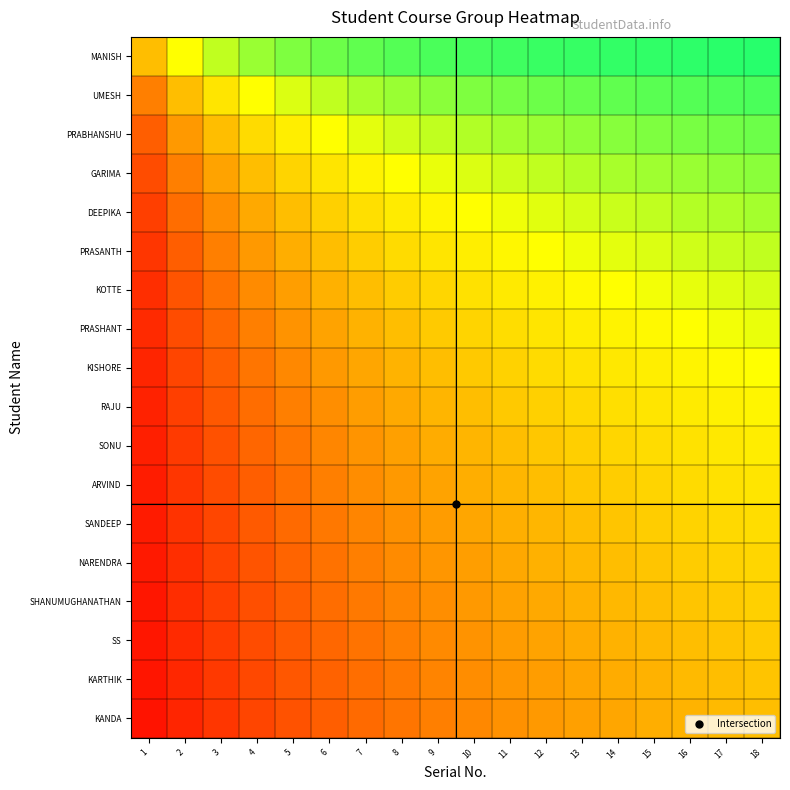

Reading left to right, list all the values displayed in this chart.

MANISH: 1=0.5	2=0.7	3=0.7	4=0.8	5=0.8	6=0.9	7=0.9	8=0.9	9=0.9	10=0.9	11=0.9	12=0.9	13=0.9	14=0.9	15=0.9	16=0.9	17=0.9	18=0.9
UMESH: 1=0.3	2=0.5	3=0.6	4=0.7	5=0.7	6=0.7	7=0.8	8=0.8	9=0.8	10=0.8	11=0.8	12=0.9	13=0.9	14=0.9	15=0.9	16=0.9	17=0.9	18=0.9
PRABHANSHU: 1=0.2	2=0.4	3=0.5	4=0.6	5=0.6	6=0.7	7=0.7	8=0.7	9=0.7	10=0.8	11=0.8	12=0.8	13=0.8	14=0.8	15=0.8	16=0.8	17=0.8	18=0.9
GARIMA: 1=0.2	2=0.3	3=0.4	4=0.5	5=0.6	6=0.6	7=0.6	8=0.7	9=0.7	10=0.7	11=0.7	12=0.7	13=0.8	14=0.8	15=0.8	16=0.8	17=0.8	18=0.8
DEEPIKA: 1=0.2	2=0.3	3=0.4	4=0.4	5=0.5	6=0.5	7=0.6	8=0.6	9=0.6	10=0.7	11=0.7	12=0.7	13=0.7	14=0.7	15=0.7	16=0.8	17=0.8	18=0.8
PRASANTH: 1=0.1	2=0.2	3=0.3	4=0.4	5=0.5	6=0.5	7=0.5	8=0.6	9=0.6	10=0.6	11=0.6	12=0.7	13=0.7	14=0.7	15=0.7	16=0.7	17=0.7	18=0.7
KOTTE: 1=0.1	2=0.2	3=0.3	4=0.4	5=0.4	6=0.5	7=0.5	8=0.5	9=0.6	10=0.6	11=0.6	12=0.6	13=0.6	14=0.7	15=0.7	16=0.7	17=0.7	18=0.7
PRASHANT: 1=0.1	2=0.2	3=0.3	4=0.3	5=0.4	6=0.4	7=0.5	8=0.5	9=0.5	10=0.6	11=0.6	12=0.6	13=0.6	14=0.6	15=0.7	16=0.7	17=0.7	18=0.7
KISHORE: 1=0.1	2=0.2	3=0.2	4=0.3	5=0.4	6=0.4	7=0.4	8=0.5	9=0.5	10=0.5	11=0.5	12=0.6	13=0.6	14=0.6	15=0.6	16=0.6	17=0.7	18=0.7
RAJU: 1=0.1	2=0.2	3=0.2	4=0.3	5=0.3	6=0.4	7=0.4	8=0.4	9=0.5	10=0.5	11=0.5	12=0.5	13=0.6	14=0.6	15=0.6	16=0.6	17=0.6	18=0.6
SONU: 1=0.1	2=0.2	3=0.2	4=0.3	5=0.3	6=0.4	7=0.4	8=0.4	9=0.4	10=0.5	11=0.5	12=0.5	13=0.5	14=0.6	15=0.6	16=0.6	17=0.6	18=0.6
ARVIND: 1=0.1	2=0.1	3=0.2	4=0.2	5=0.3	6=0.3	7=0.4	8=0.4	9=0.4	10=0.5	11=0.5	12=0.5	13=0.5	14=0.5	15=0.6	16=0.6	17=0.6	18=0.6
SANDEEP: 1=0.1	2=0.1	3=0.2	4=0.2	5=0.3	6=0.3	7=0.3	8=0.4	9=0.4	10=0.4	11=0.5	12=0.5	13=0.5	14=0.5	15=0.5	16=0.6	17=0.6	18=0.6
NARENDRA: 1=0.1	2=0.1	3=0.2	4=0.2	5=0.3	6=0.3	7=0.3	8=0.4	9=0.4	10=0.4	11=0.4	12=0.5	13=0.5	14=0.5	15=0.5	16=0.5	17=0.5	18=0.6
SHANUMUGHANATHAN: 1=0.1	2=0.1	3=0.2	4=0.2	5=0.2	6=0.3	7=0.3	8=0.3	9=0.4	10=0.4	11=0.4	12=0.4	13=0.5	14=0.5	15=0.5	16=0.5	17=0.5	18=0.5
SS: 1=0.1	2=0.1	3=0.2	4=0.2	5=0.2	6=0.3	7=0.3	8=0.3	9=0.4	10=0.4	11=0.4	12=0.4	13=0.4	14=0.5	15=0.5	16=0.5	17=0.5	18=0.5
KARTHIK: 1=0.1	2=0.1	3=0.1	4=0.2	5=0.2	6=0.3	7=0.3	8=0.3	9=0.3	10=0.4	11=0.4	12=0.4	13=0.4	14=0.5	15=0.5	16=0.5	17=0.5	18=0.5
KANDA: 1=0.1	2=0.1	3=0.1	4=0.2	5=0.2	6=0.2	7=0.3	8=0.3	9=0.3	10=0.4	11=0.4	12=0.4	13=0.4	14=0.4	15=0.5	16=0.5	17=0.5	18=0.5